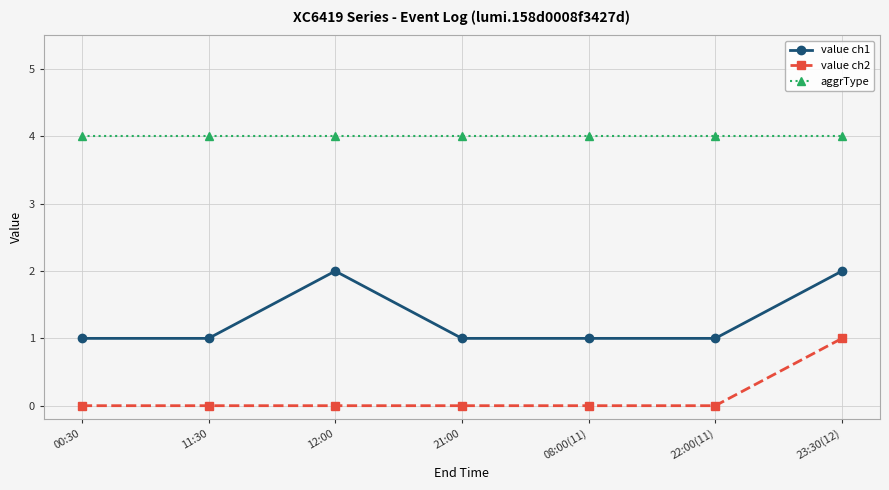

What is the greatest value displayed?

4